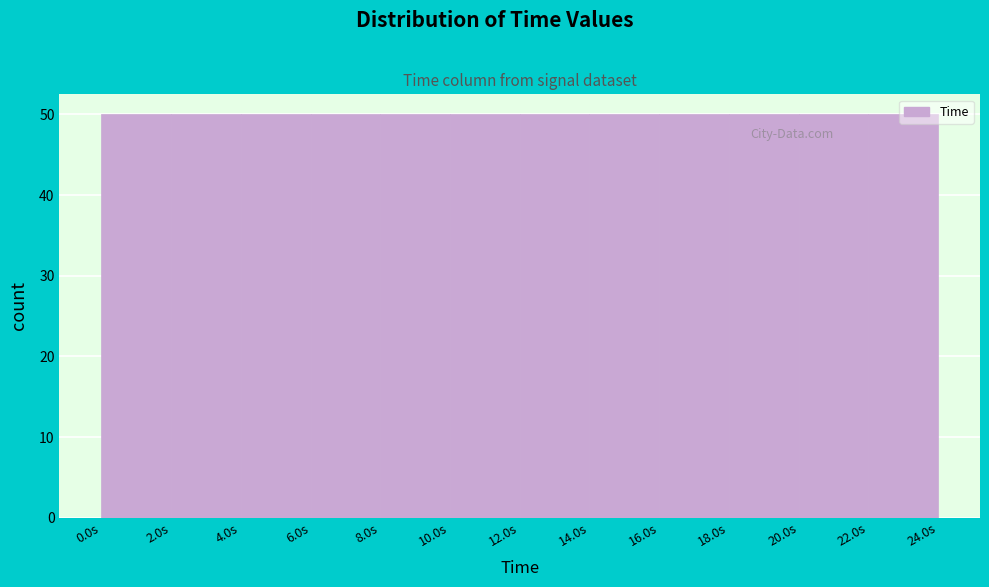

What is the height of the bar covering 12 to 14 on the x-axis? Neither the bar edges nor the heights are printed on the chart, so give them approximately, as read against the axes.

50